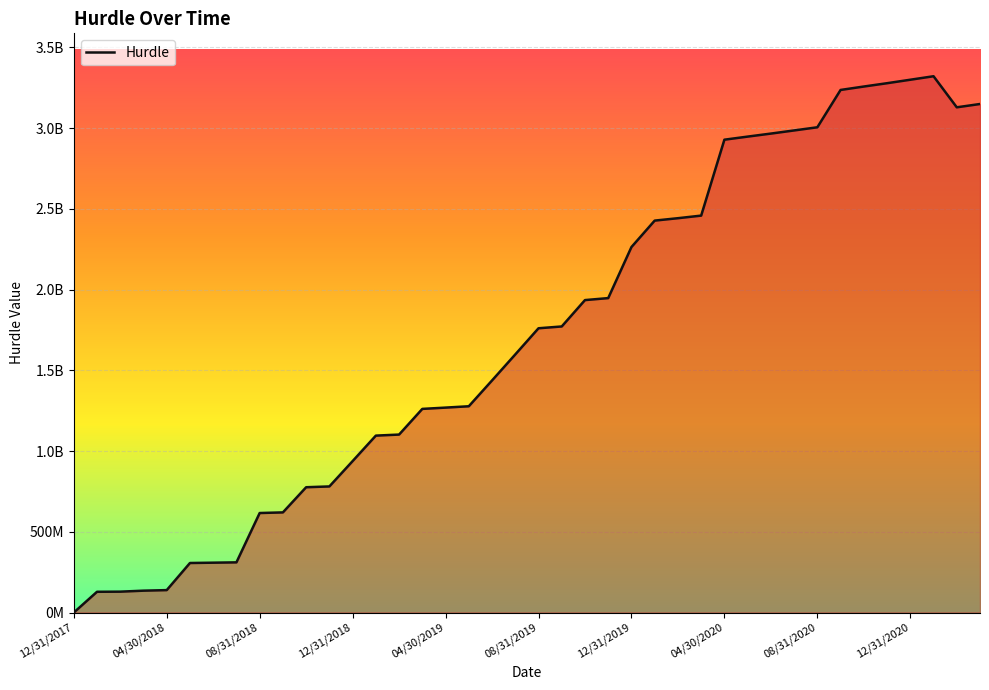

How many interior local peaks (higher than both neighbors) does the data have?

1